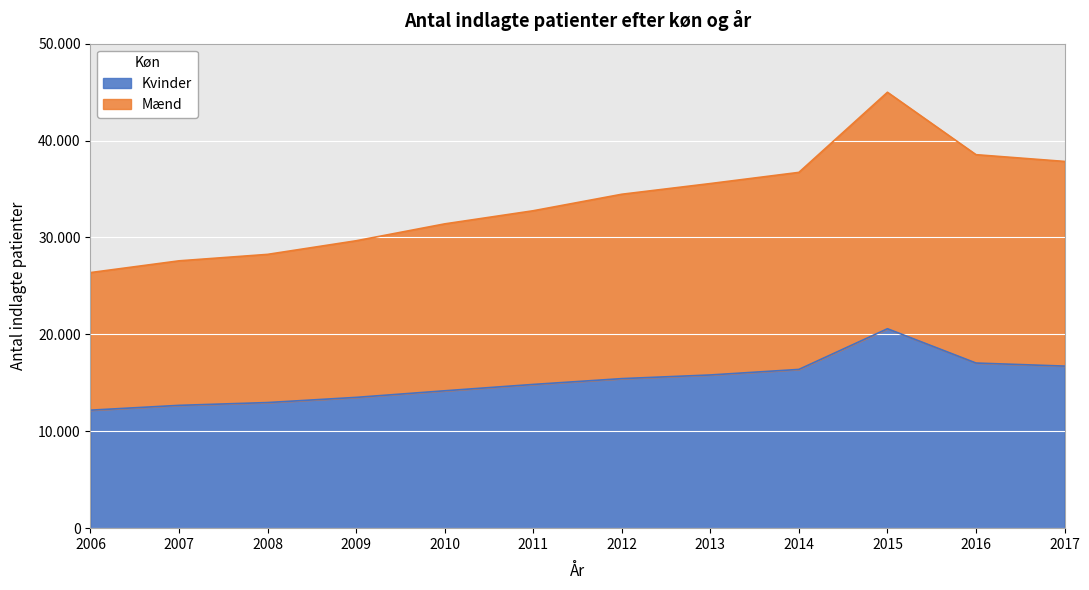

The Mænd series shows 18609 at 2016. True or false?

False